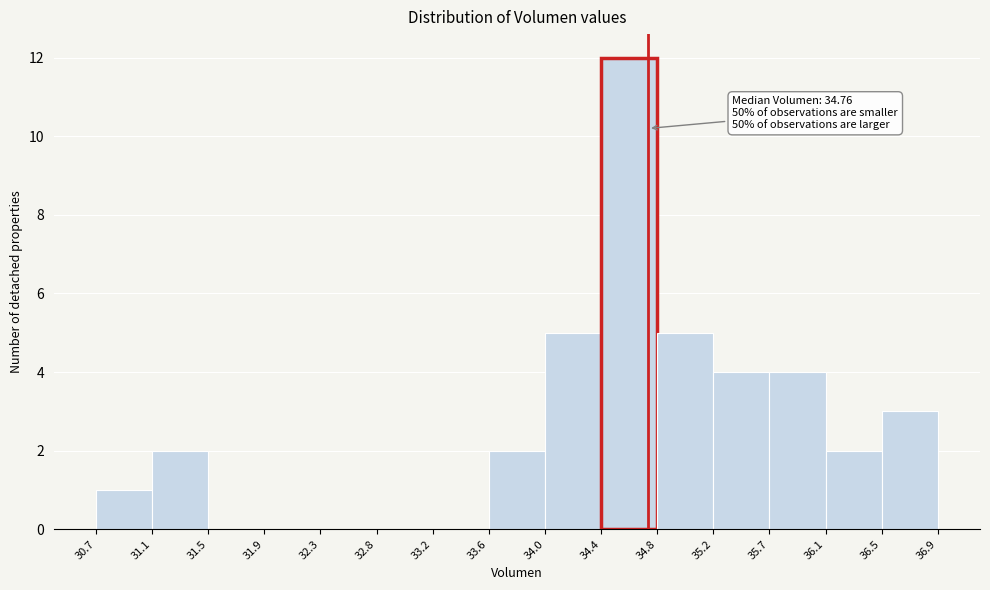

Over which range of the x-axis is the bar tallest?

34.4 to 34.8